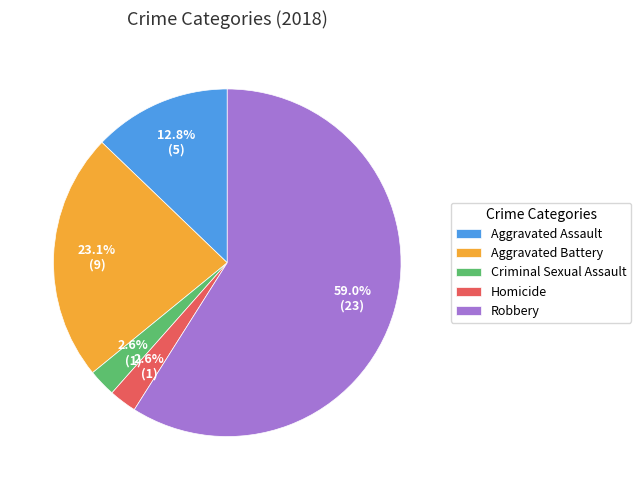

What percentage is the Homicide slice, to the nearest percent?

3%